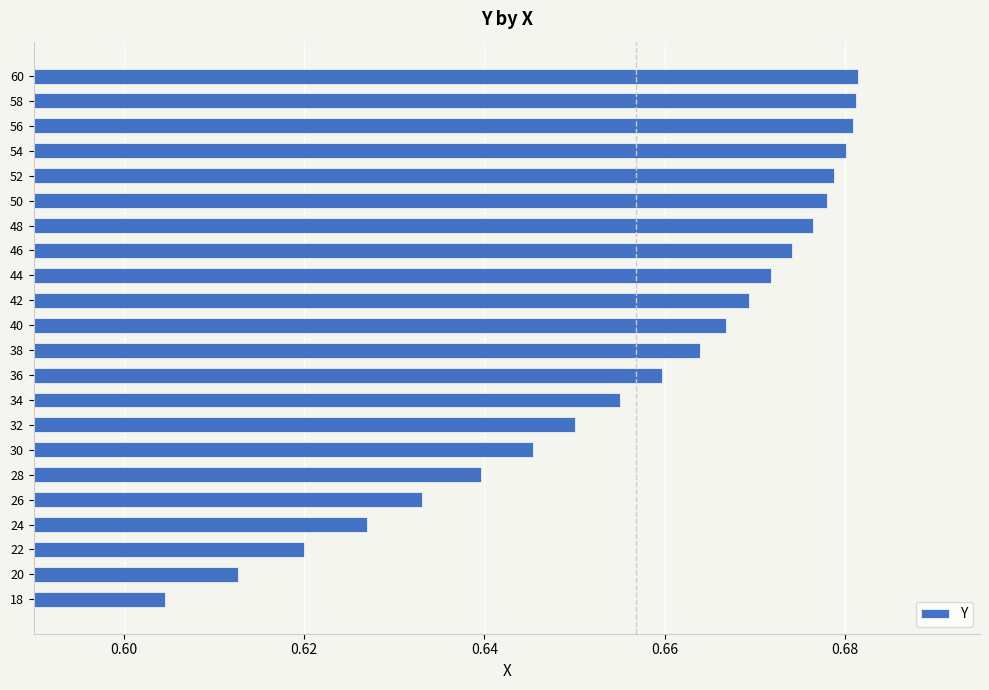

The value at 36 is 0.2. True or false?

False